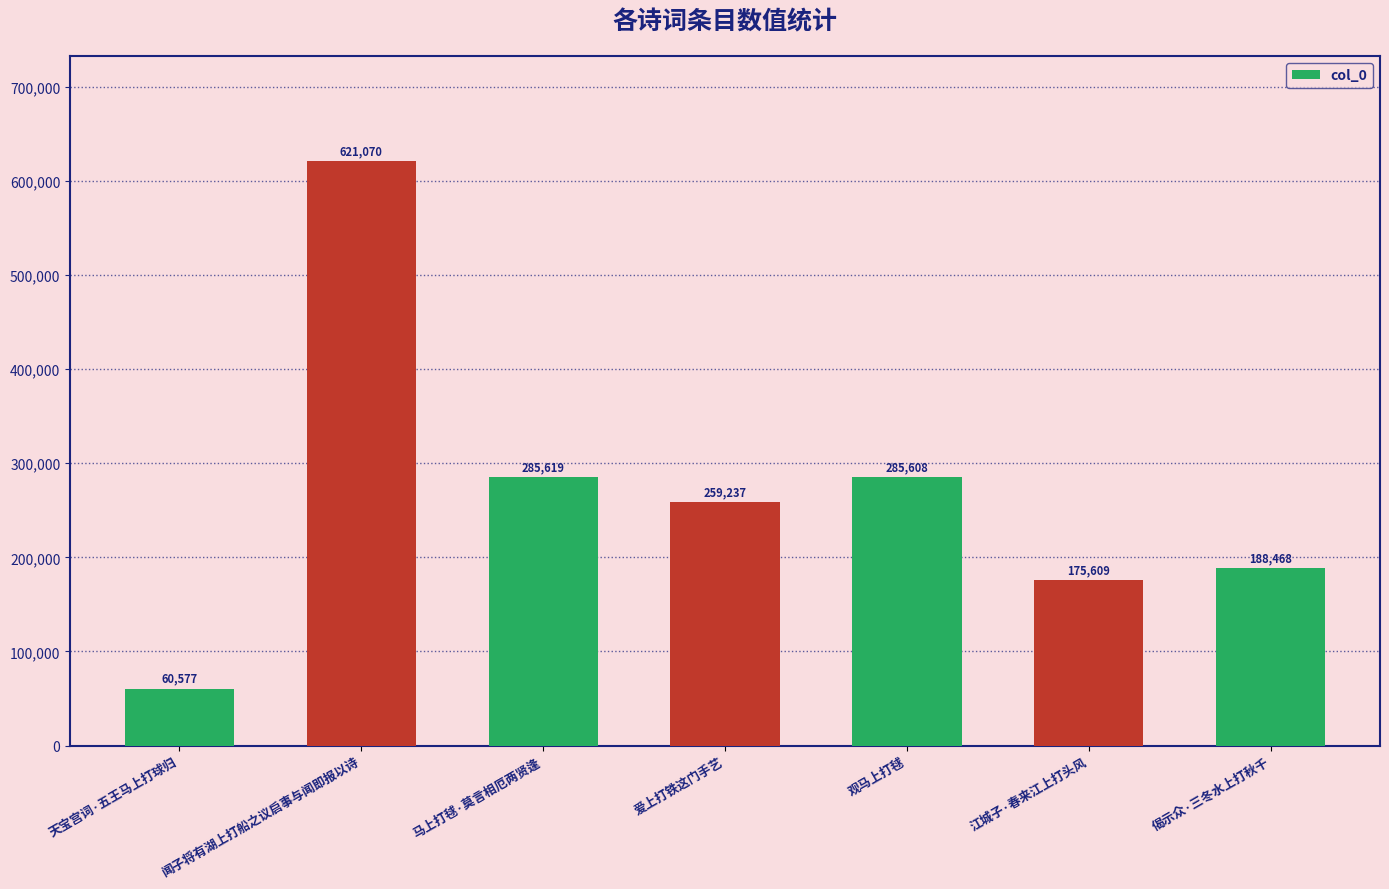

What is the value of the 1st bar from the left?

60577